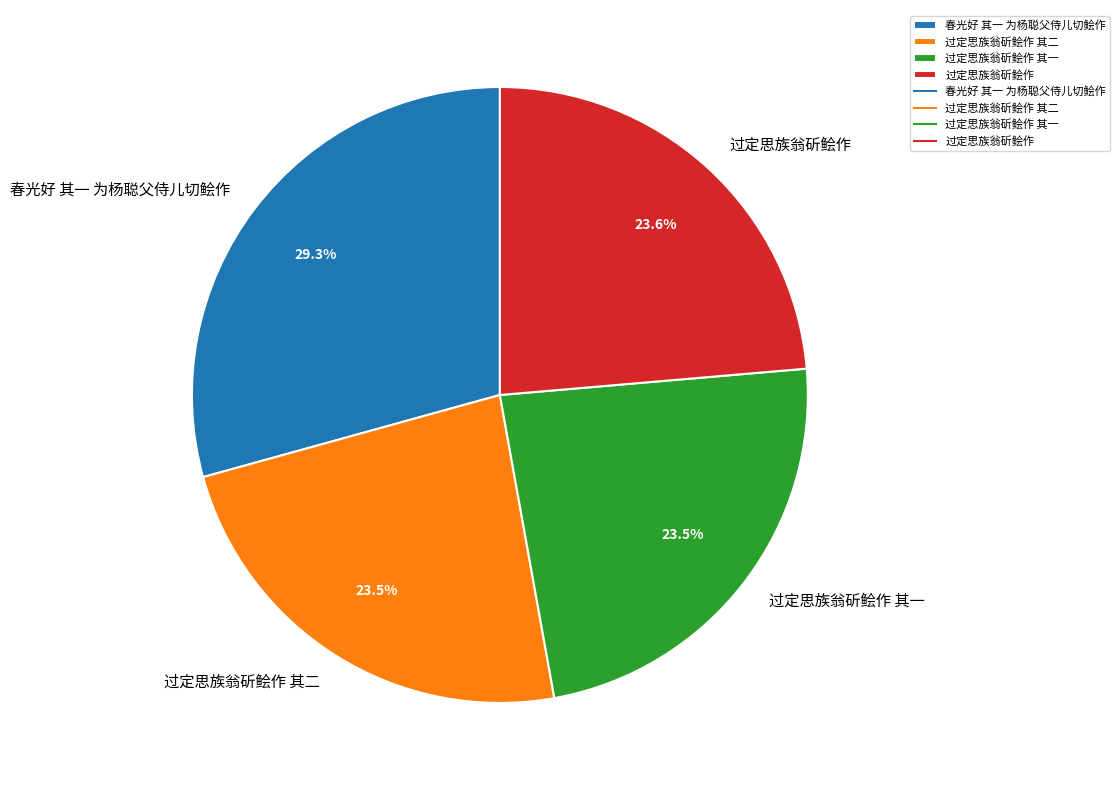

To the nearest percent, what is the average slice percentage?

25%